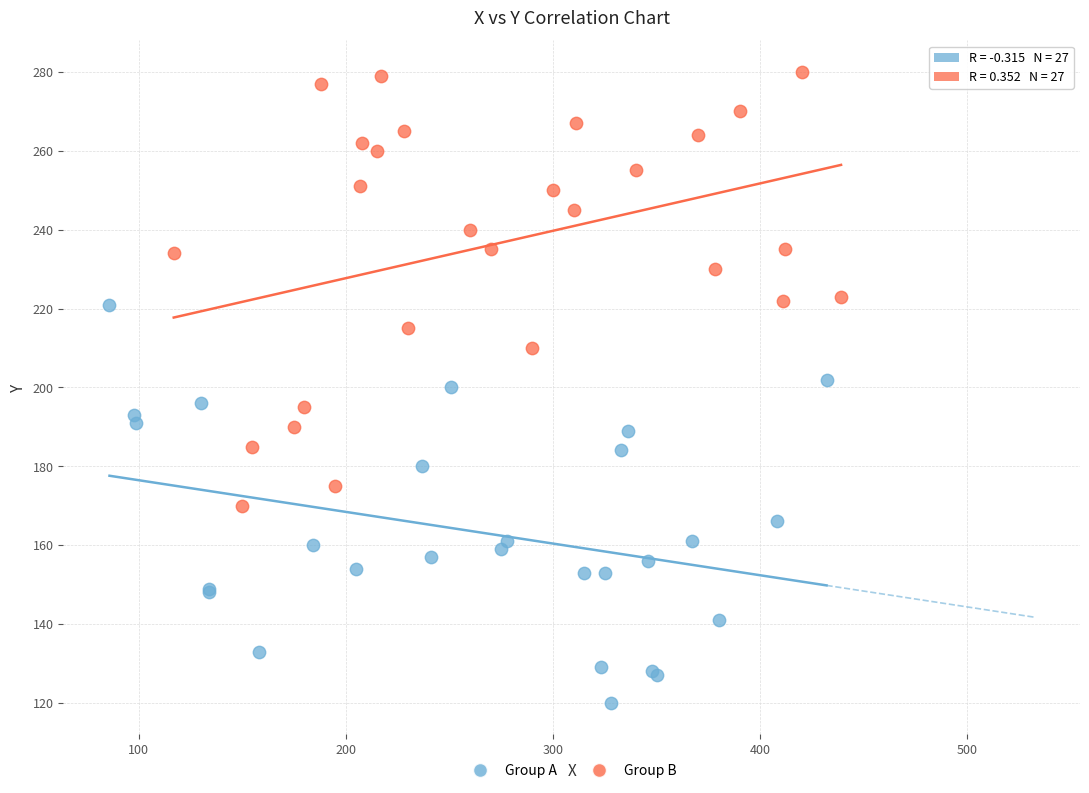

Which series contains the highest Y value?

Group B